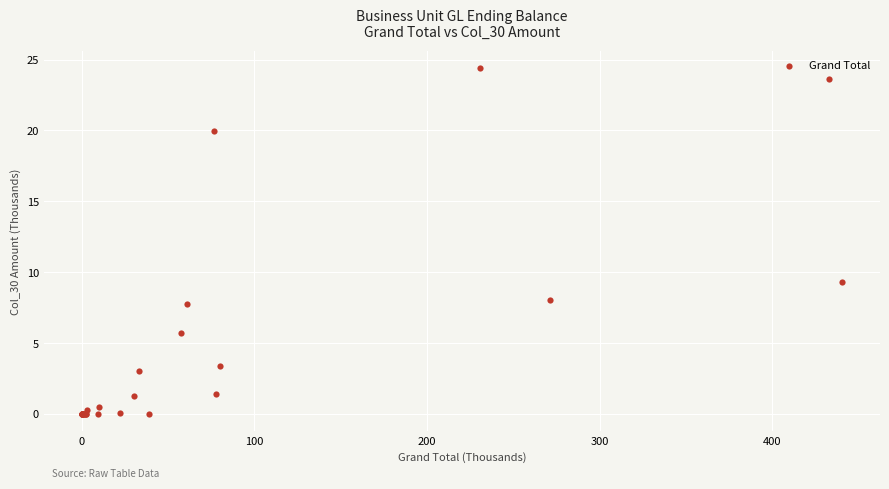

What Y value in the scatter plot is closest to 12?

9.3